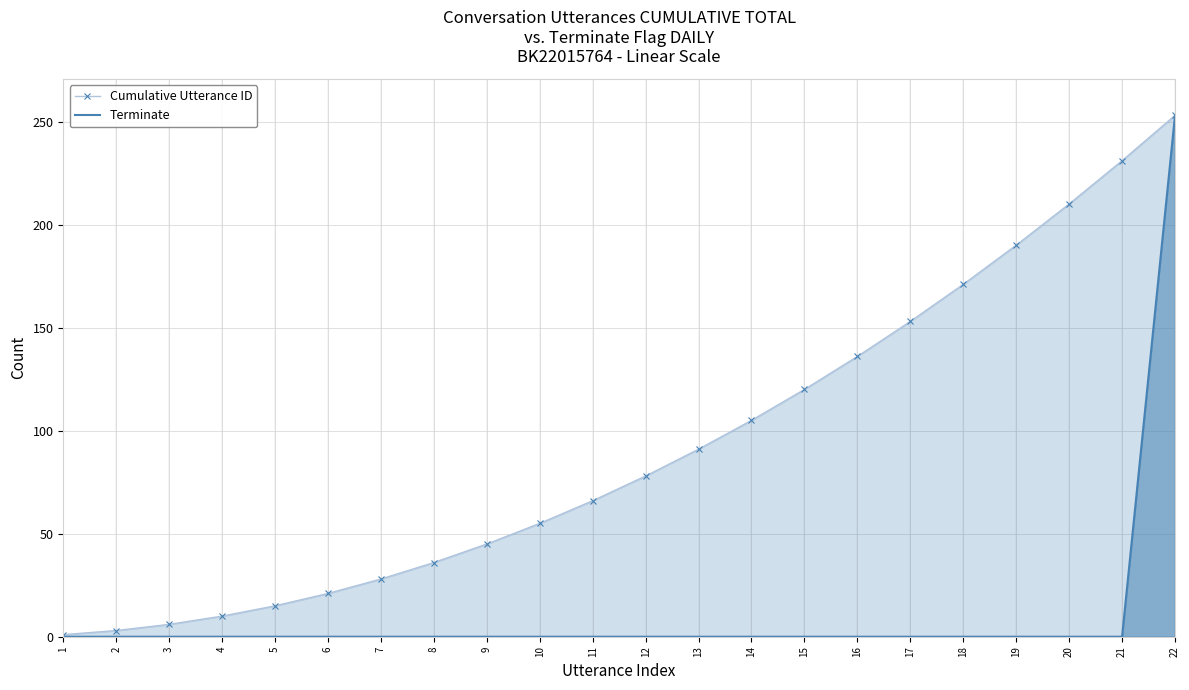

True or false: Terminate and Cumulative Utterance ID intersect in this chart.

False